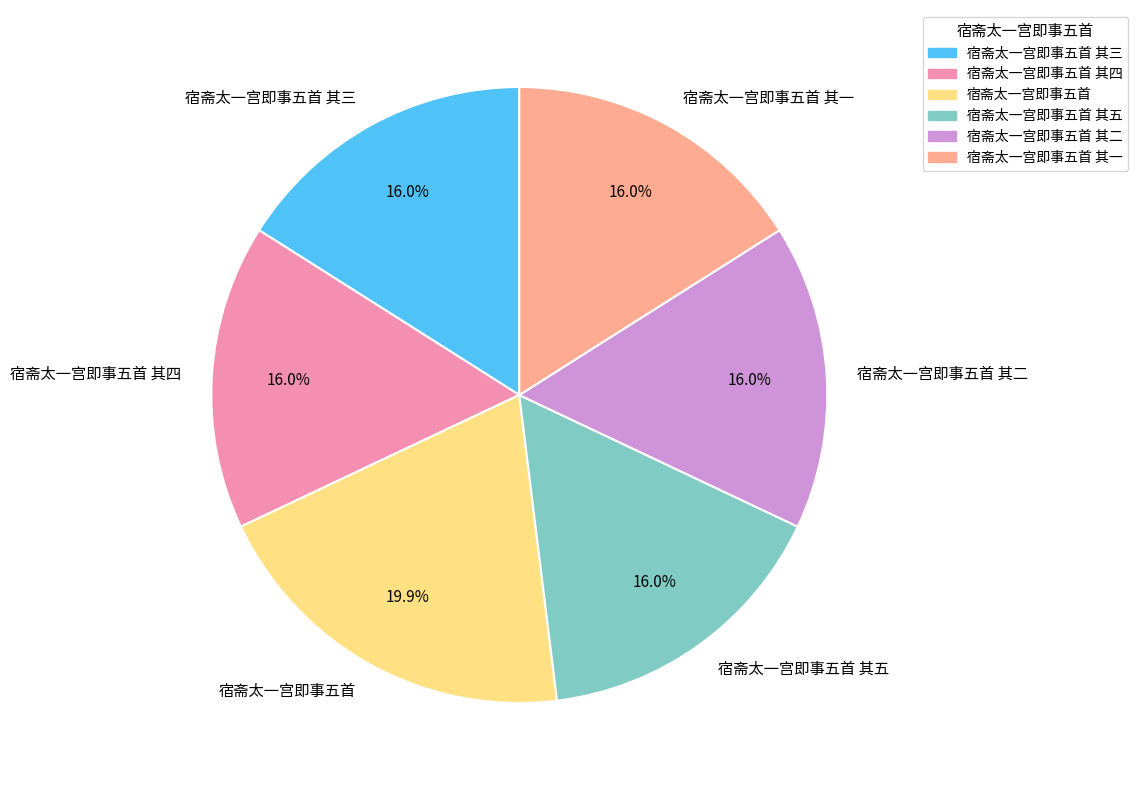

To the nearest percent, what is the combined percentage of 宿斋太一宫即事五首 其四 and 宿斋太一宫即事五首 其五?

32%